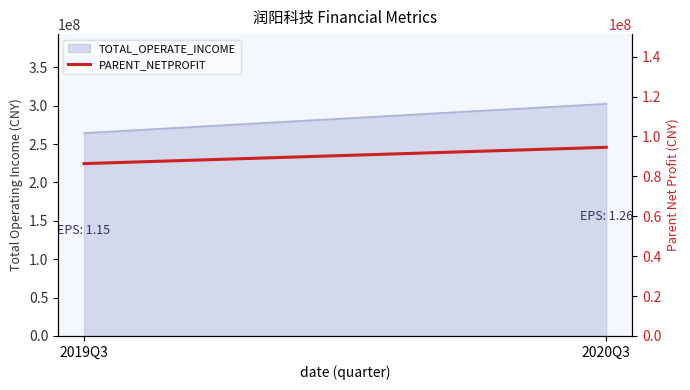

What is the label of the 1st point from the right?

2020Q3